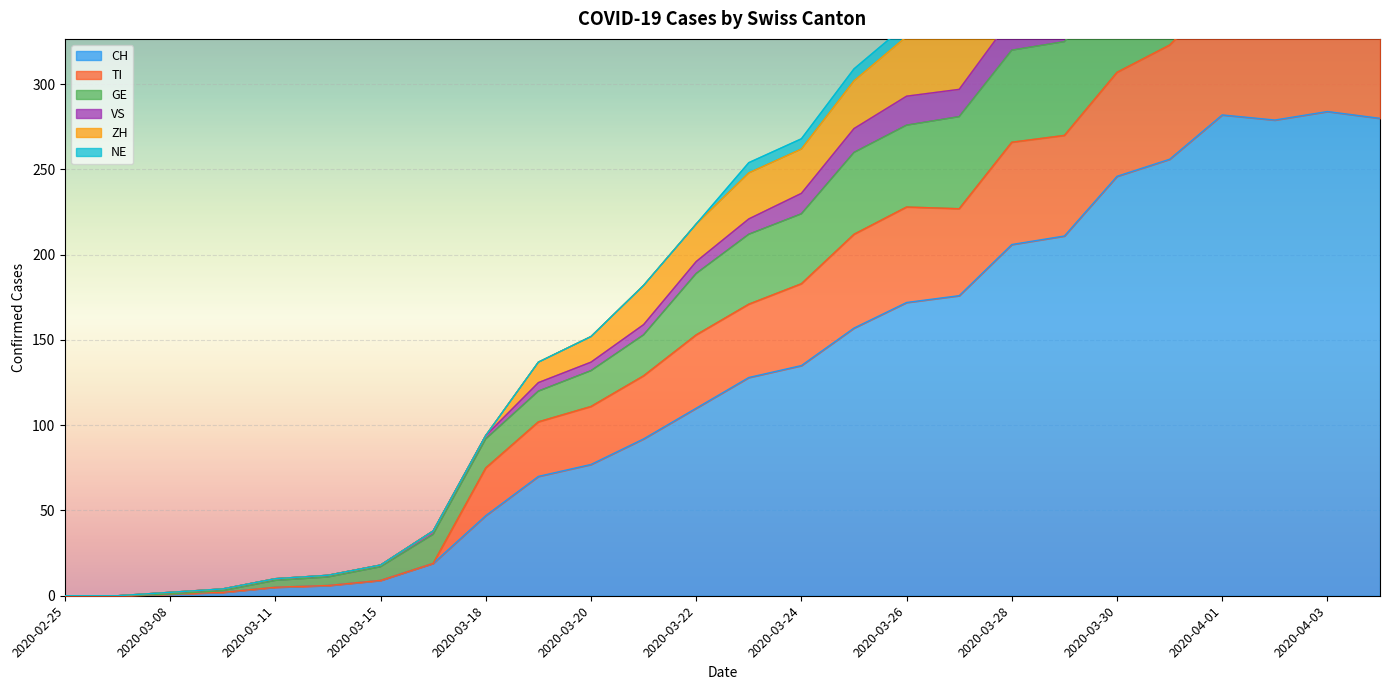

What is the maximum value for CH?

284